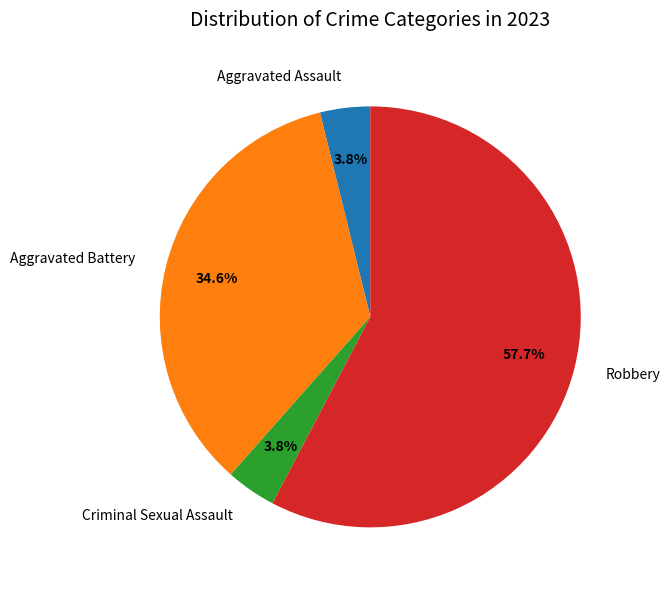

Count the number of slices in the pie.

4